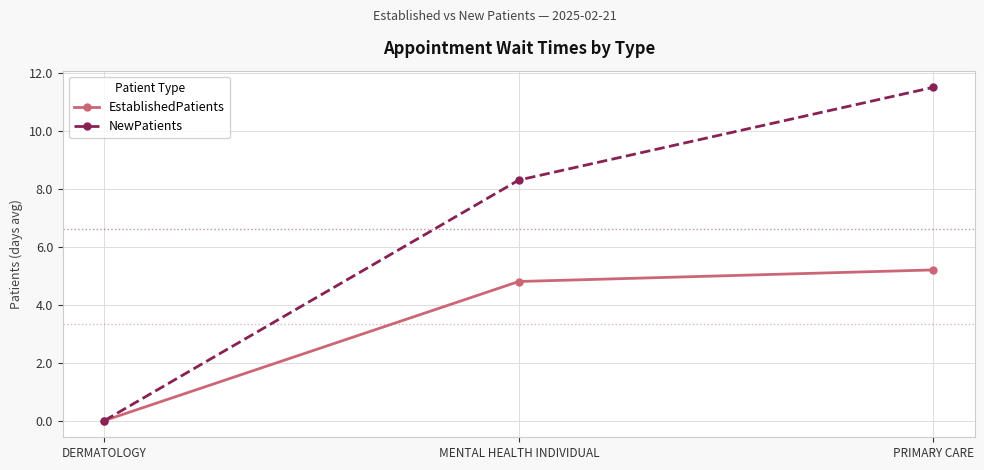

At which category is the sum across all series the highest?

PRIMARY CARE